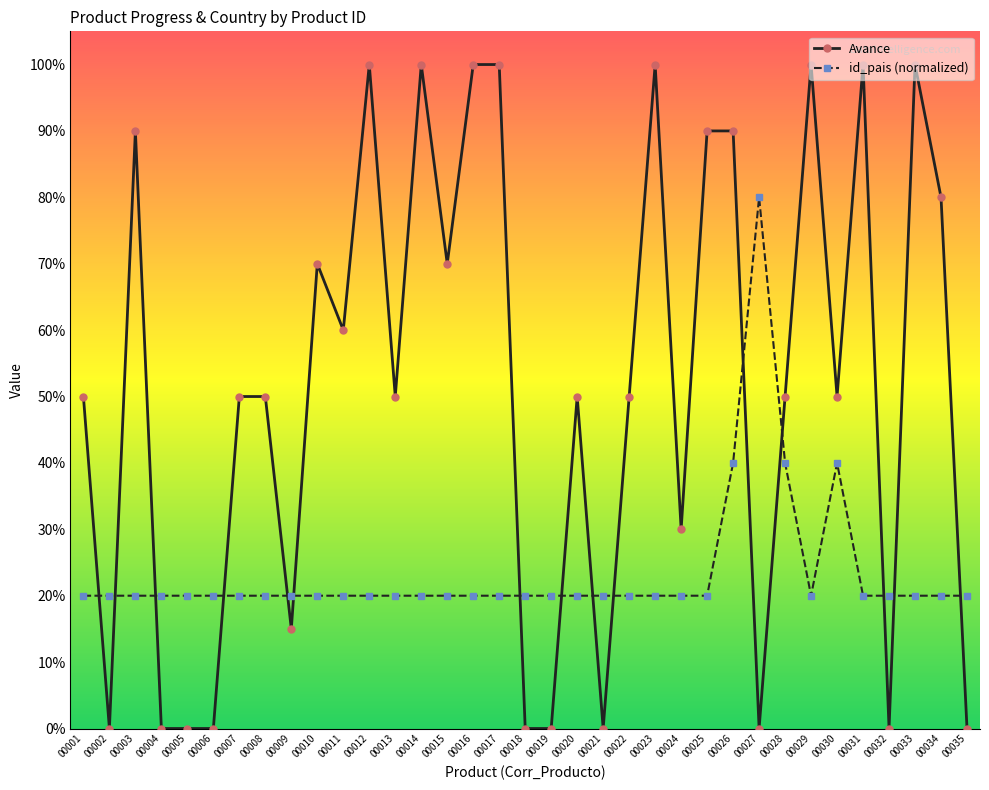

Reading left to right, transcribe all the data shown in this chart.

Avance: 0.5	0.0	0.9	0.0	0.0	0.0	0.5	0.5	0.1	0.7	0.6	1.0	0.5	1.0	0.7	1.0	1.0	0.0	0.0	0.5	0.0	0.5	1.0	0.3	0.9	0.9	0.0	0.5	1.0	0.5	1.0	0.0	1.0	0.8	0.0
id_pais (normalized): 0.2	0.2	0.2	0.2	0.2	0.2	0.2	0.2	0.2	0.2	0.2	0.2	0.2	0.2	0.2	0.2	0.2	0.2	0.2	0.2	0.2	0.2	0.2	0.2	0.2	0.4	0.8	0.4	0.2	0.4	0.2	0.2	0.2	0.2	0.2